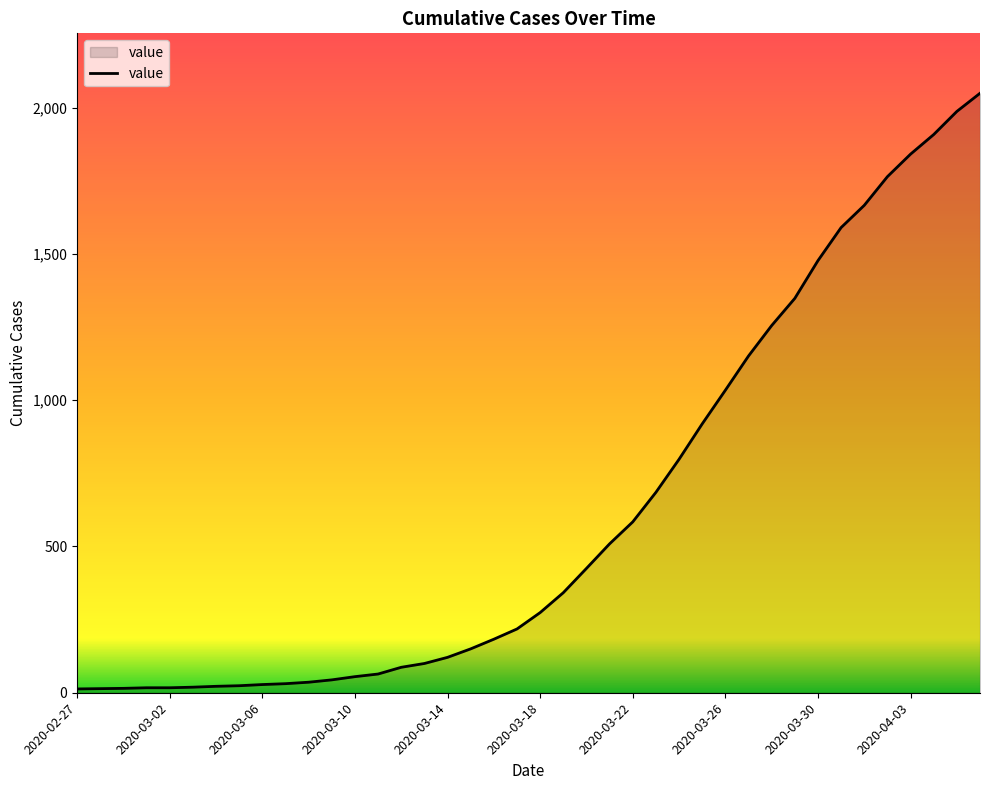

What is the difference between the maximum and minimum values?

2036